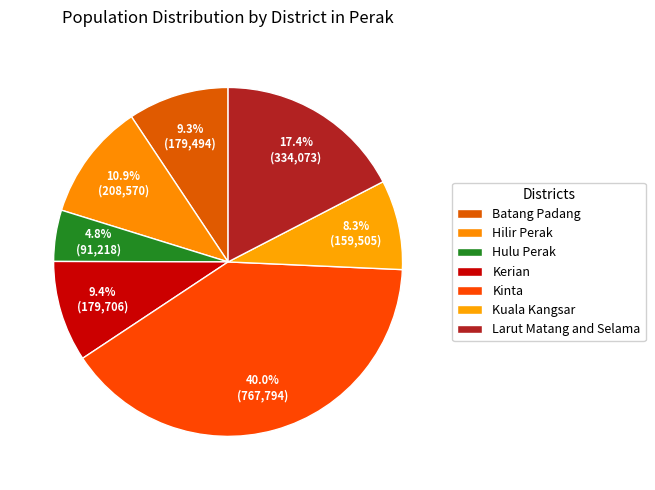

Between Hulu Perak and Kinta, which is larger?

Kinta